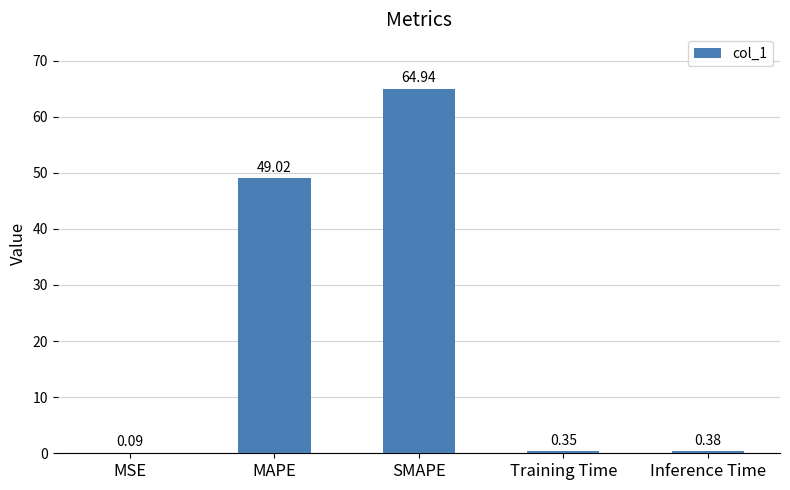

What is the sum of the values at SMAPE and MAPE?

114.0